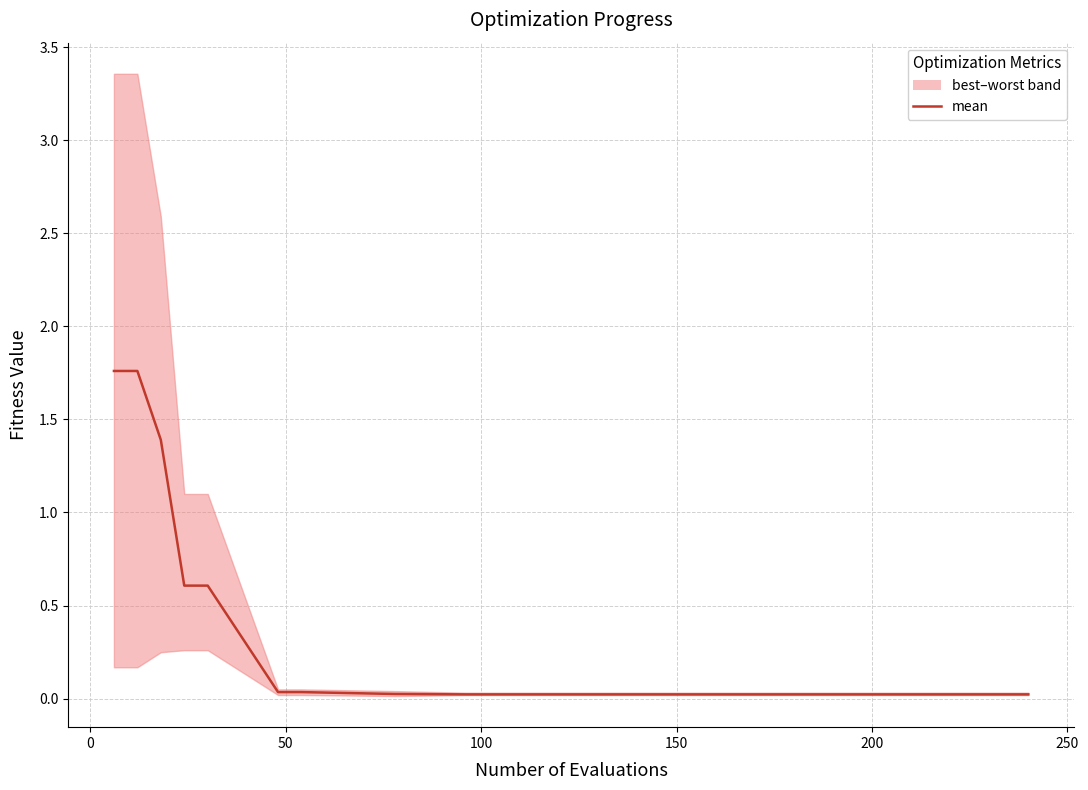

What is the difference between the maximum and minimum values?

1.7